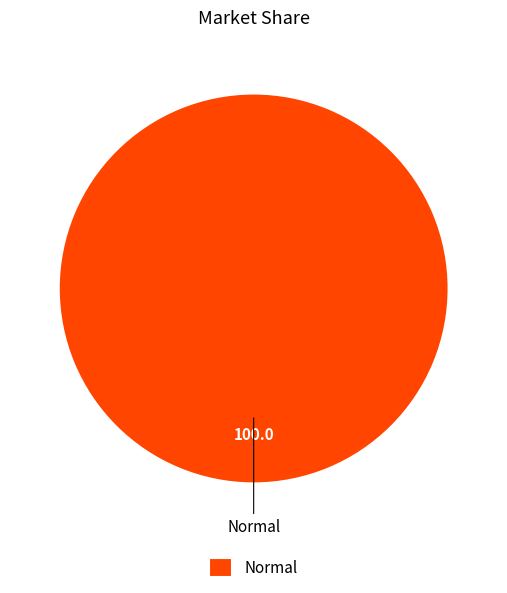

Does Normal account for over 50% of the chart?

Yes